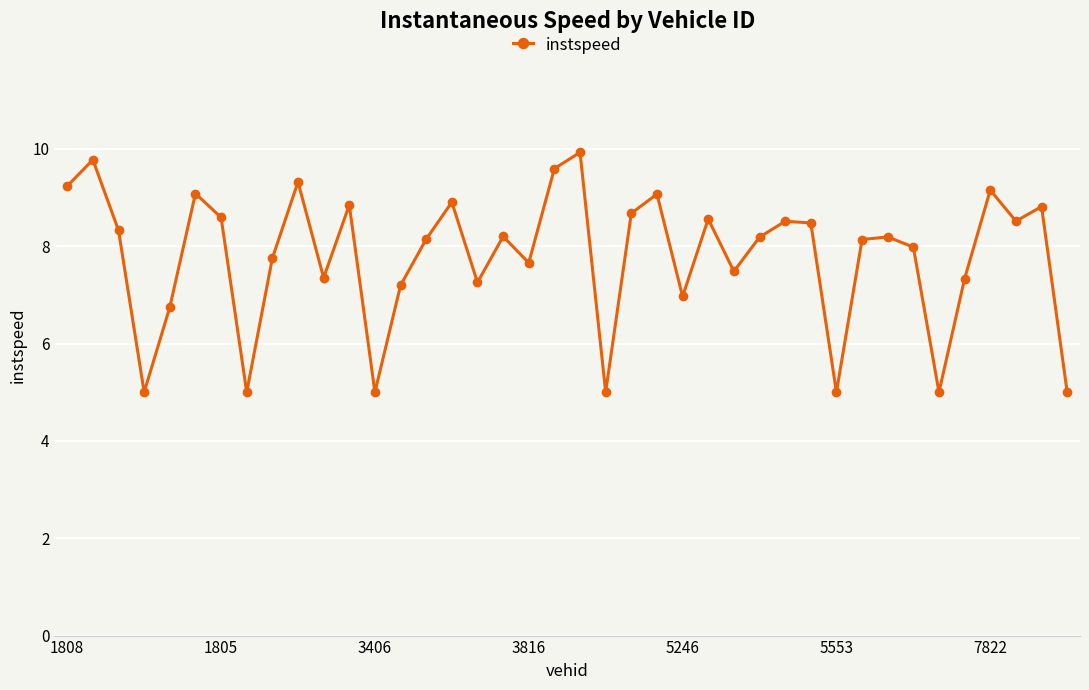

True or false: there are more than 2 points higher than both neighbors.

True